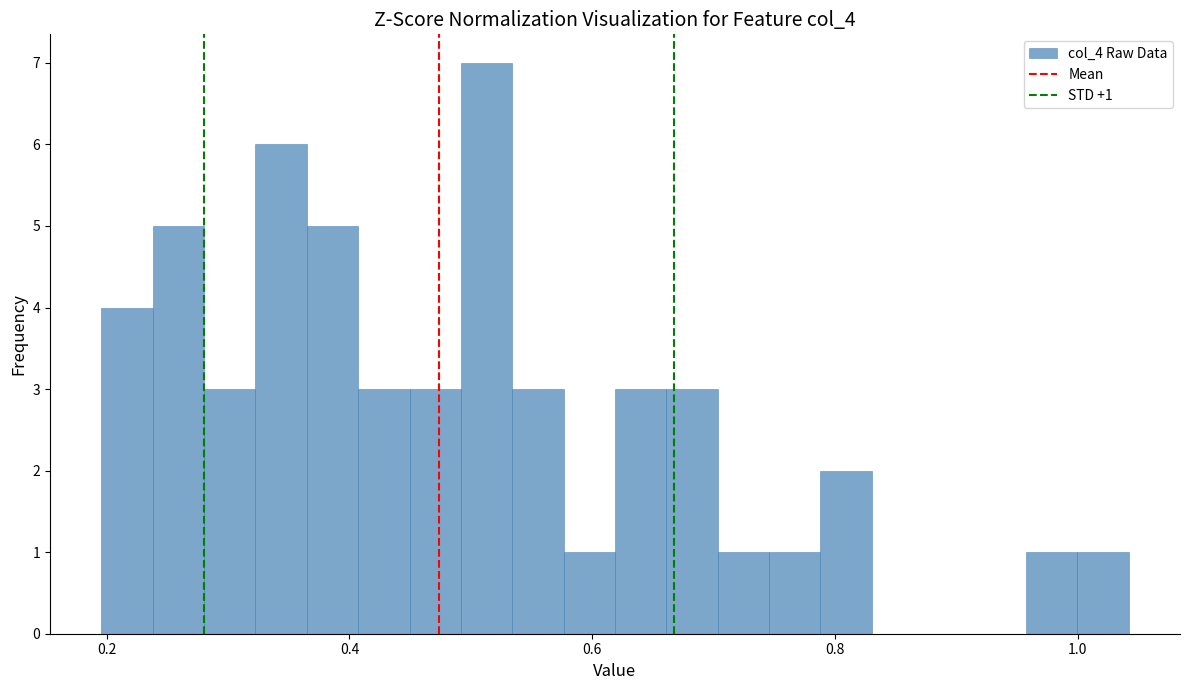

Around what value on the x-axis is the tallest bar? Give the approximate position of its centre, as read against the axis.

0.52